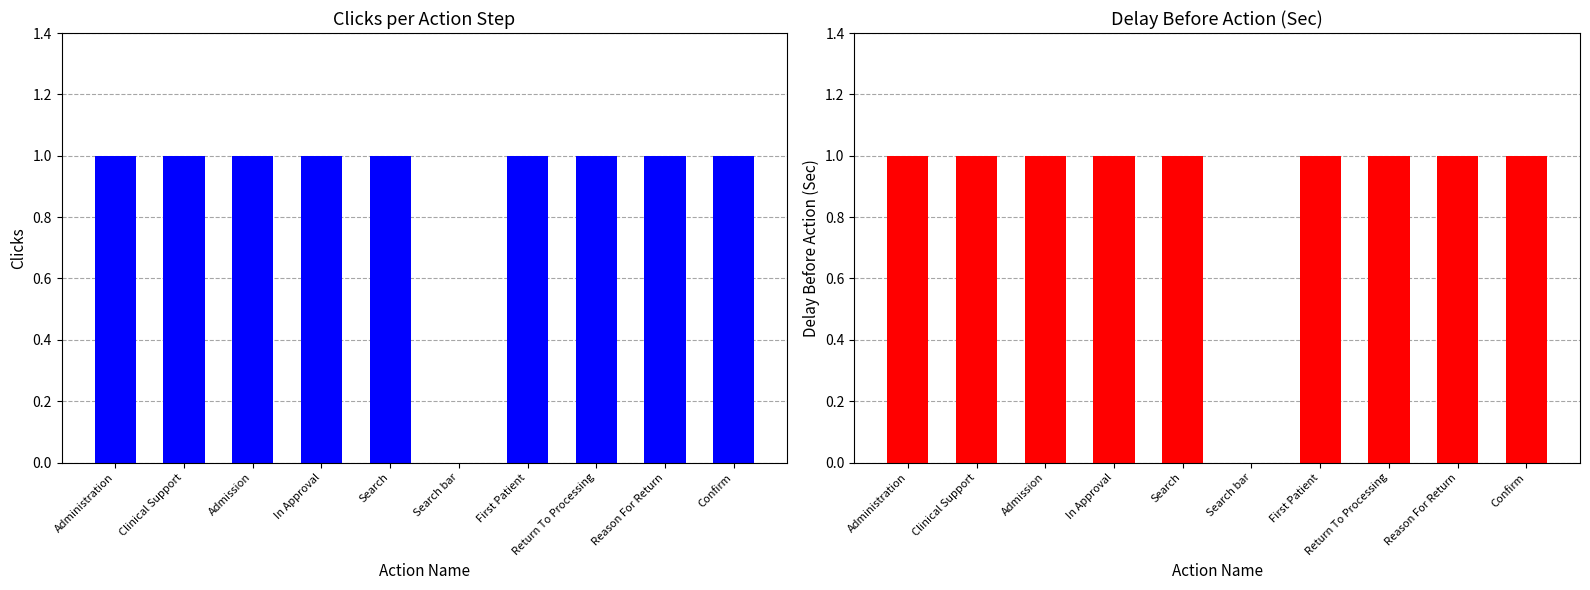

What is the average value of the Delay Before Action(Sec) series?

1